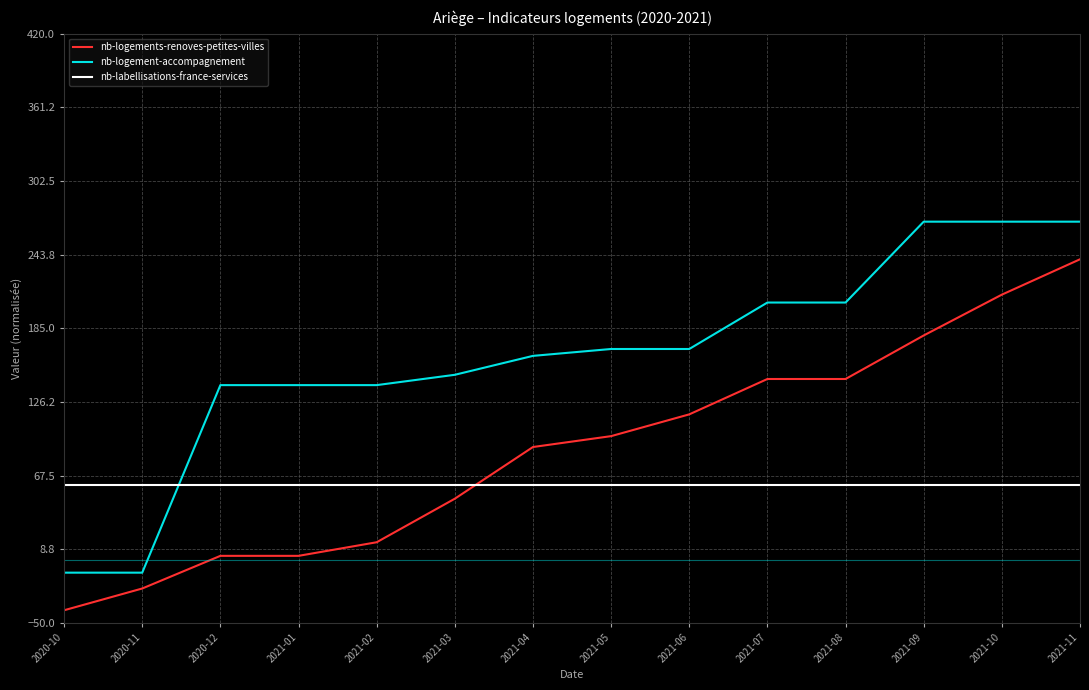

What position from the right is 2021-01?

11